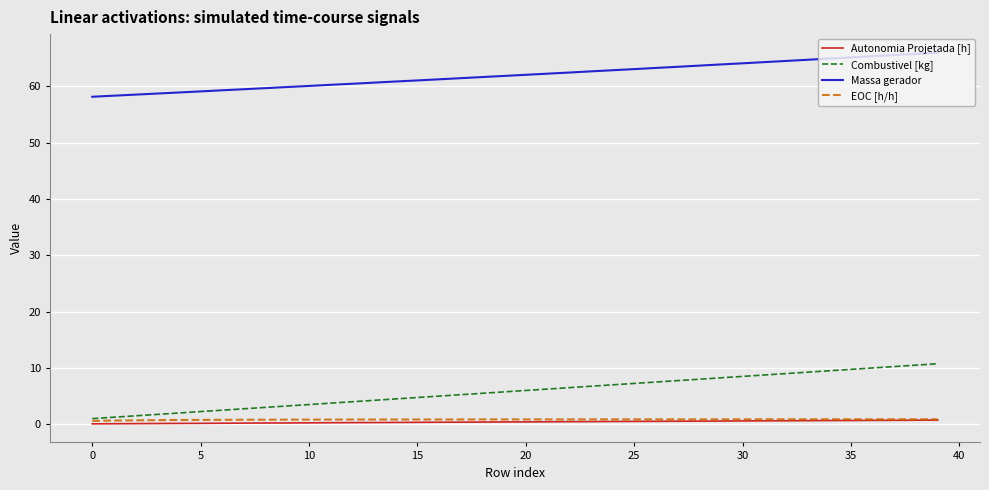

Which series has the largest range (max minus min)?

Combustivel [kg]